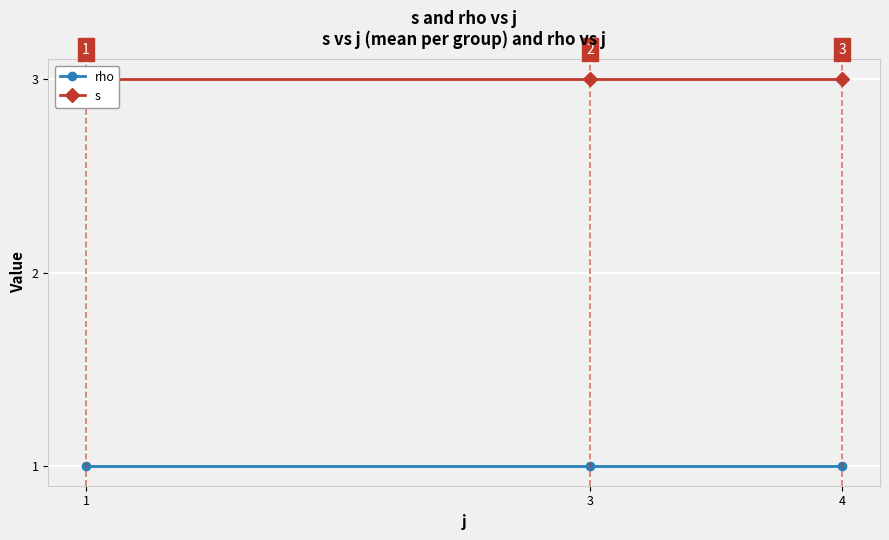

Reading left to right, transcribe all the data shown in this chart.

rho: 1=1	3=1	4=1
s: 1=3	3=3	4=3